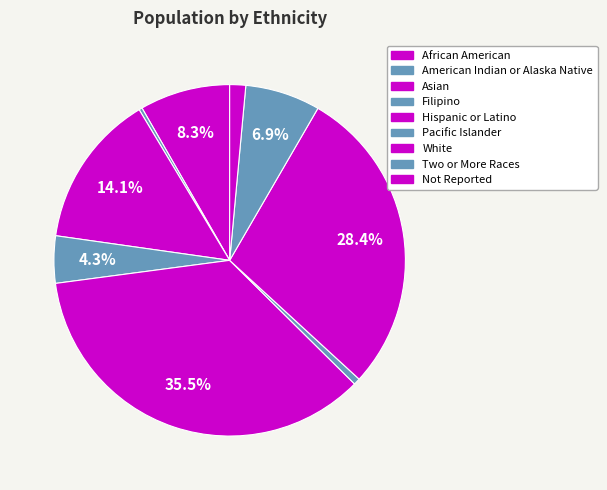

To the nearest percent, what is the average slice percentage?

11%